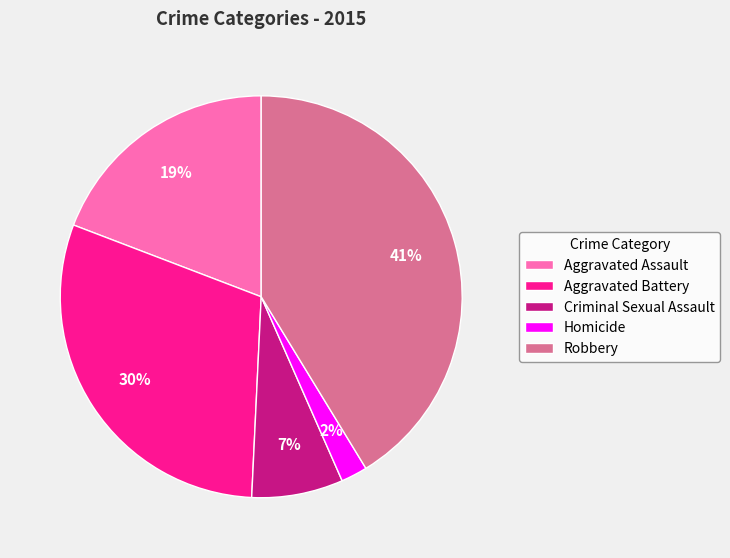

Count the number of slices in the pie.

5